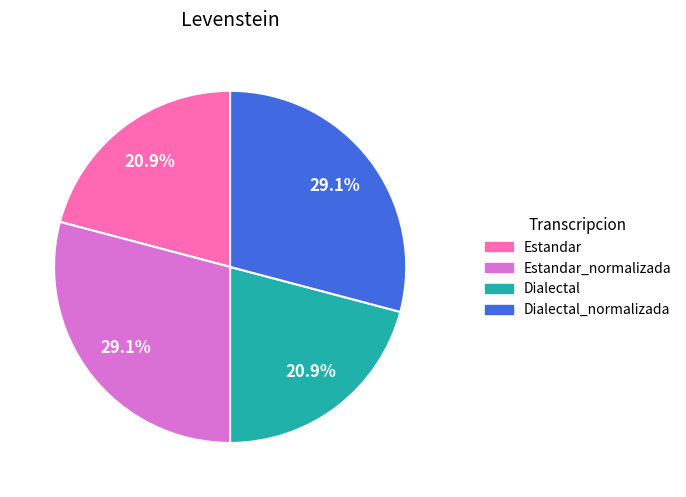

Does Estandar represent more than half of the total?

No